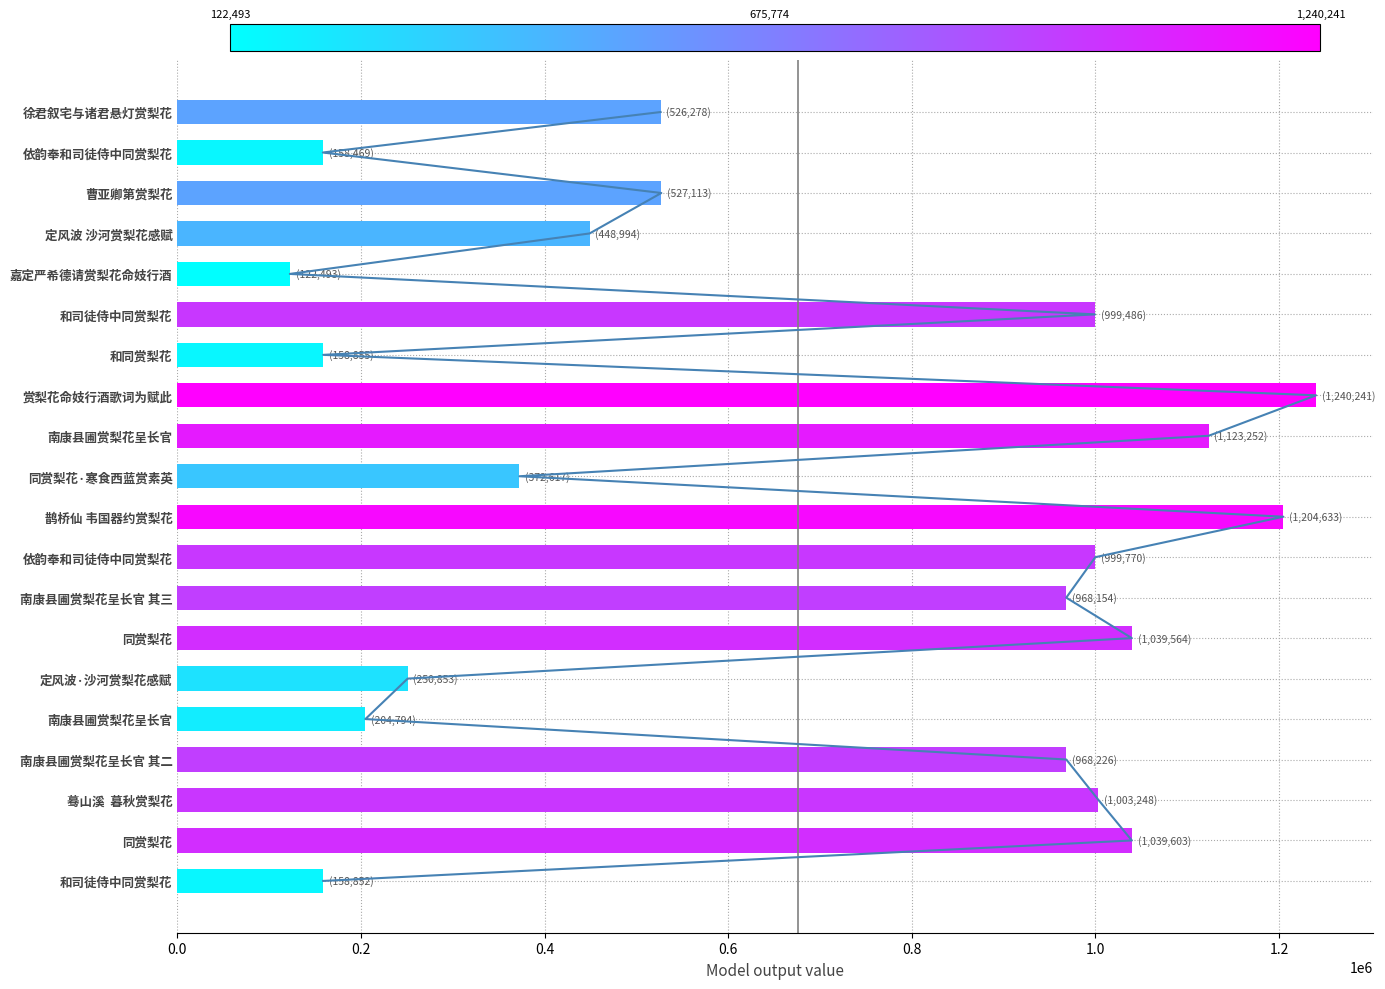

Are the bars horizontal?

Yes